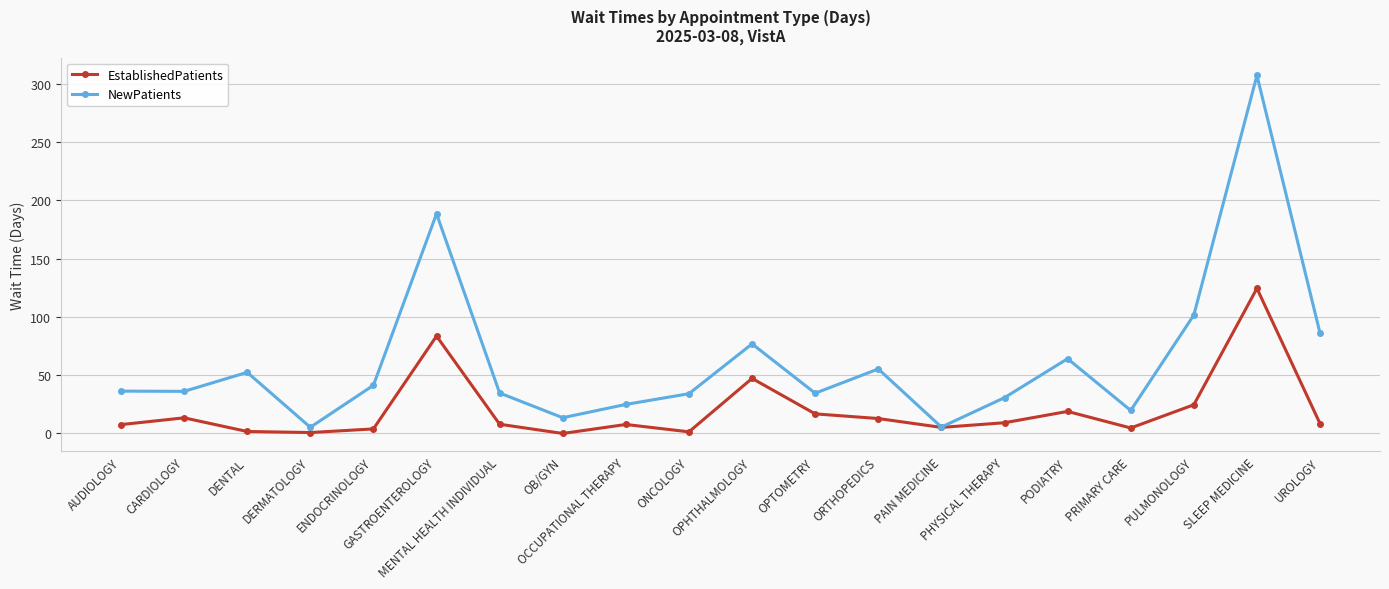

What is the greatest value displayed?

307.0